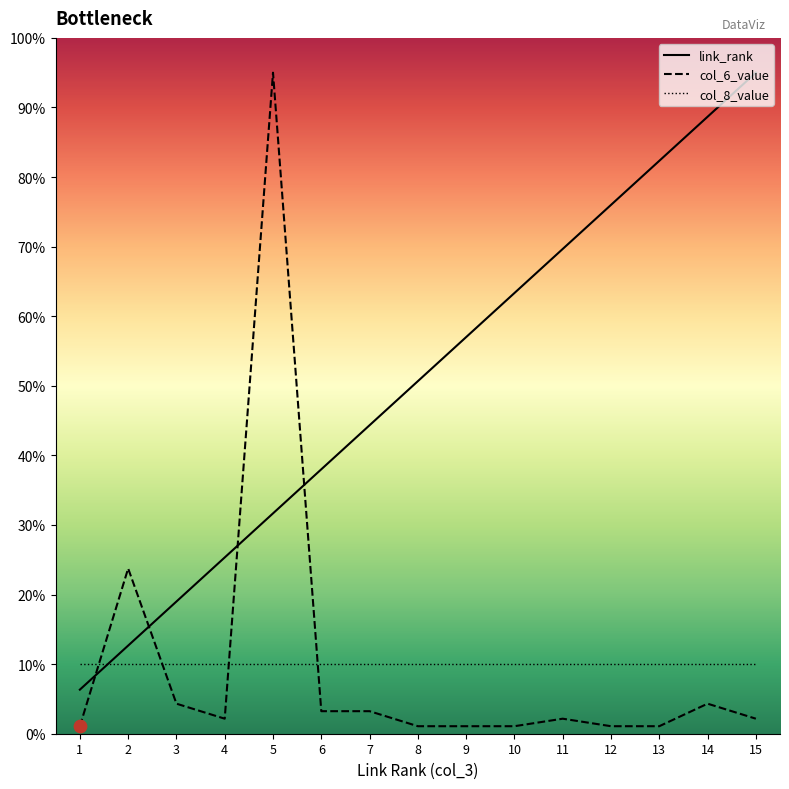

Is the value of col_6_value at 5 greater than the value of link_rank at 15?

No